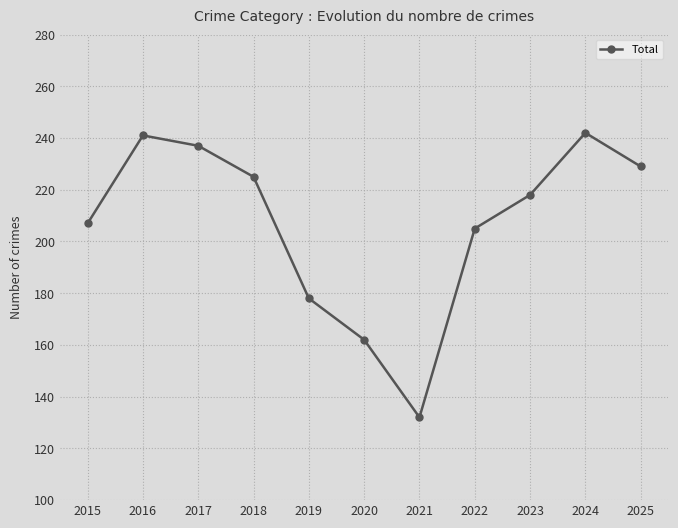

What is the average value?

207